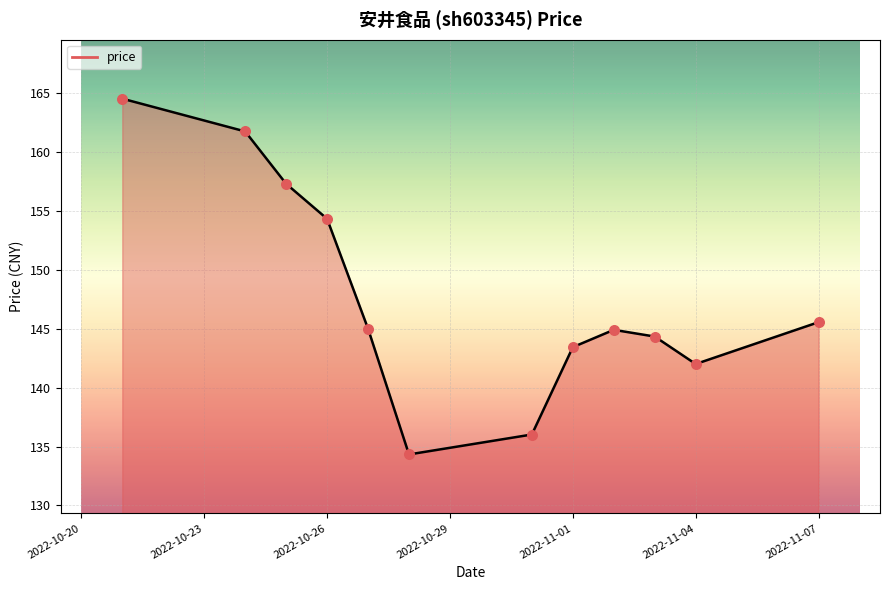

What is the change in value from 2022-10-26 to 2022-11-07?

-8.8